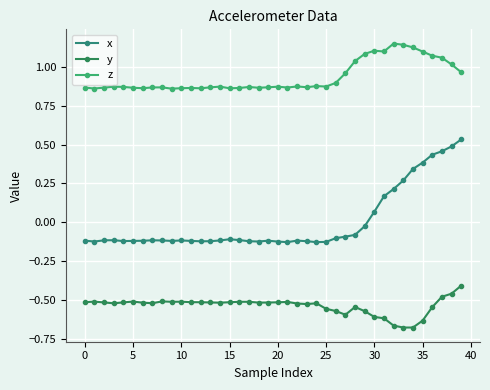

At how many categories does at least one series exceed 0?

40